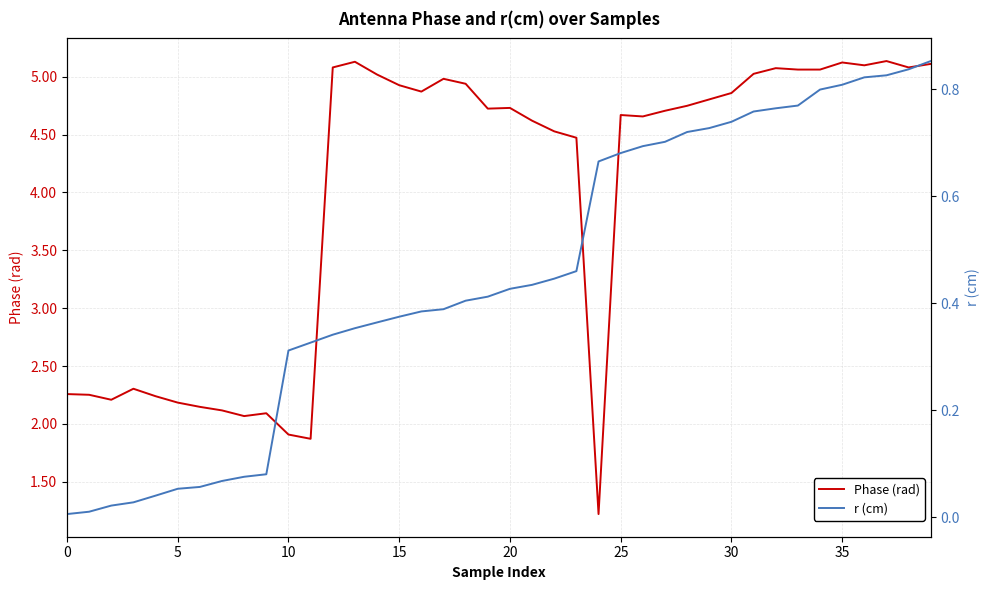

At which category is the sum across all series the highest?

39